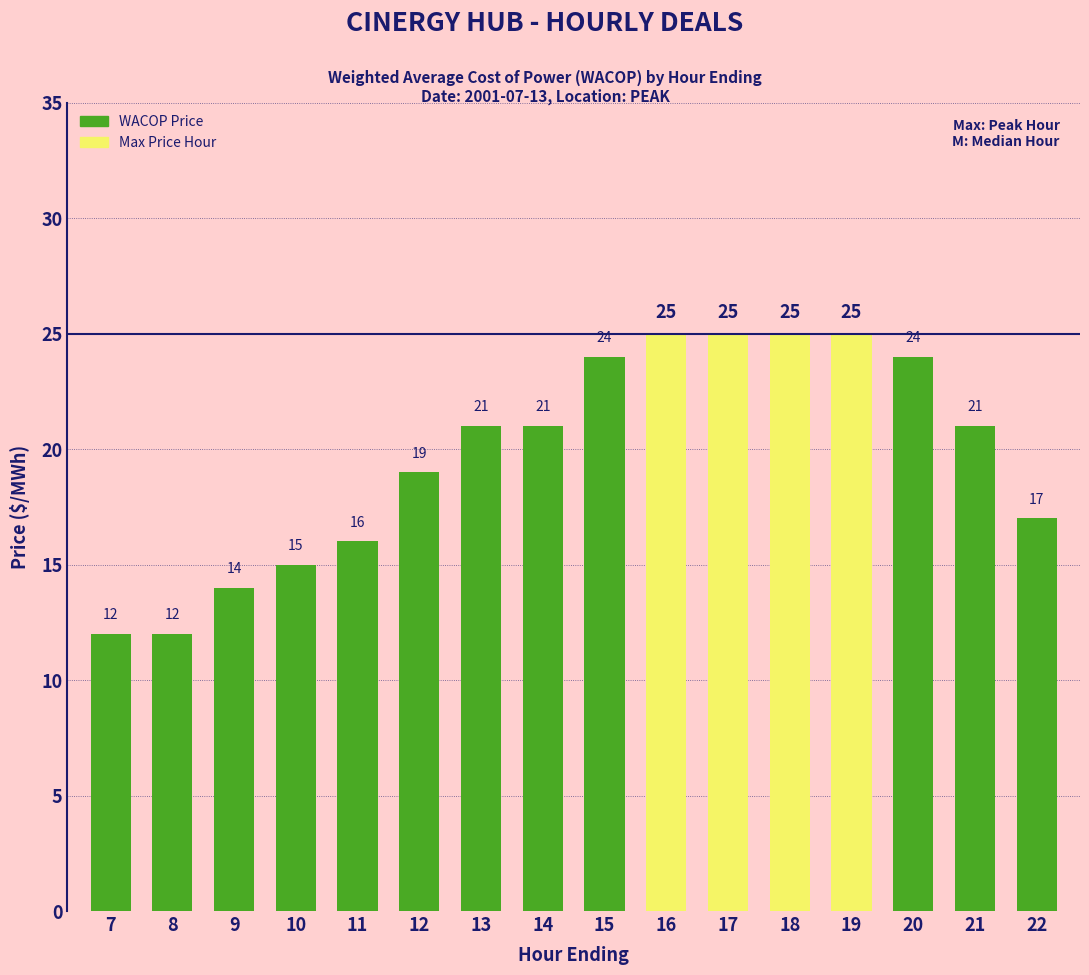

What is the difference between the second highest and minimum values?

13